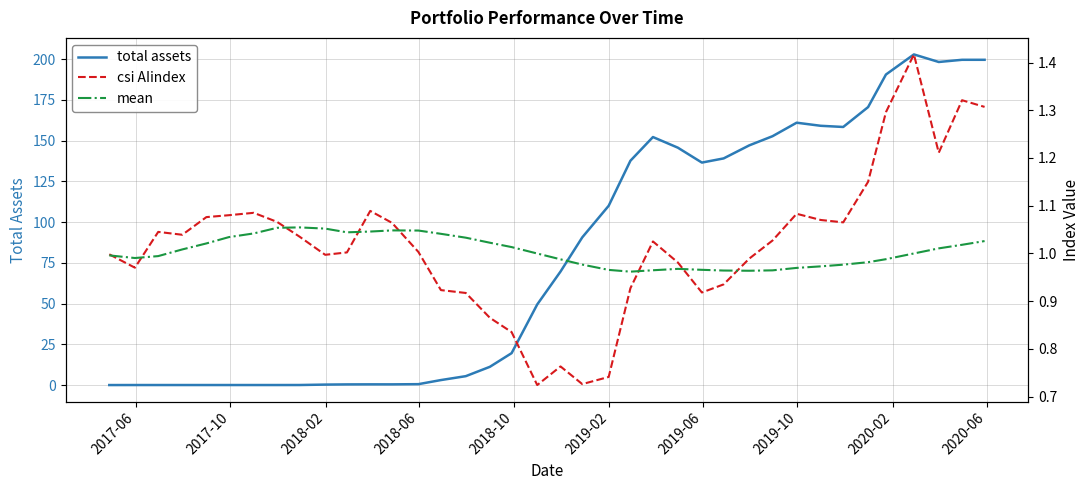

What is the maximum value for total assets?

203.0